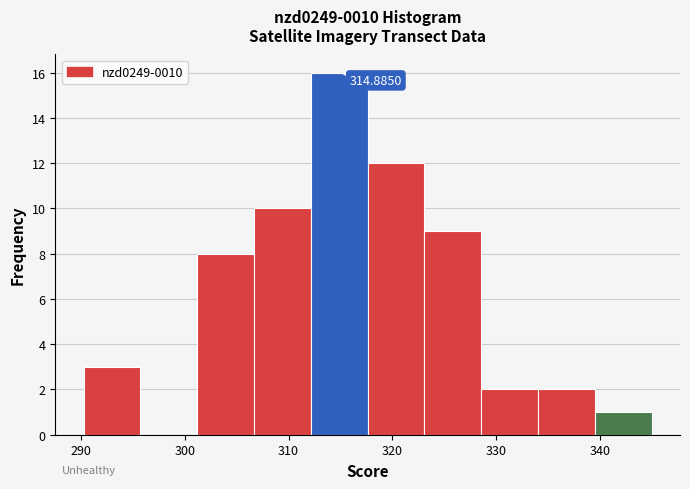

Over which range of the x-axis is the bar tallest?

312 to 318